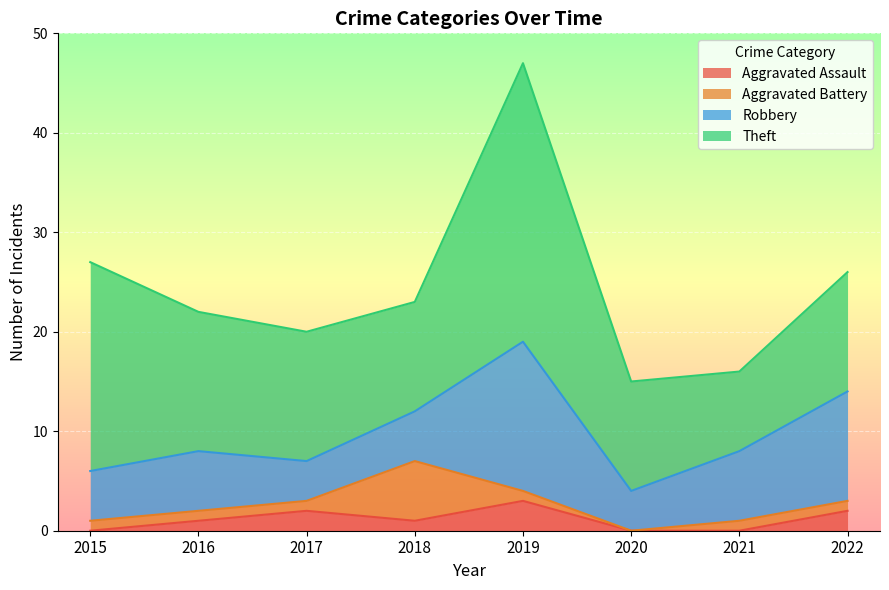

Which series has the largest range (max minus min)?

Theft